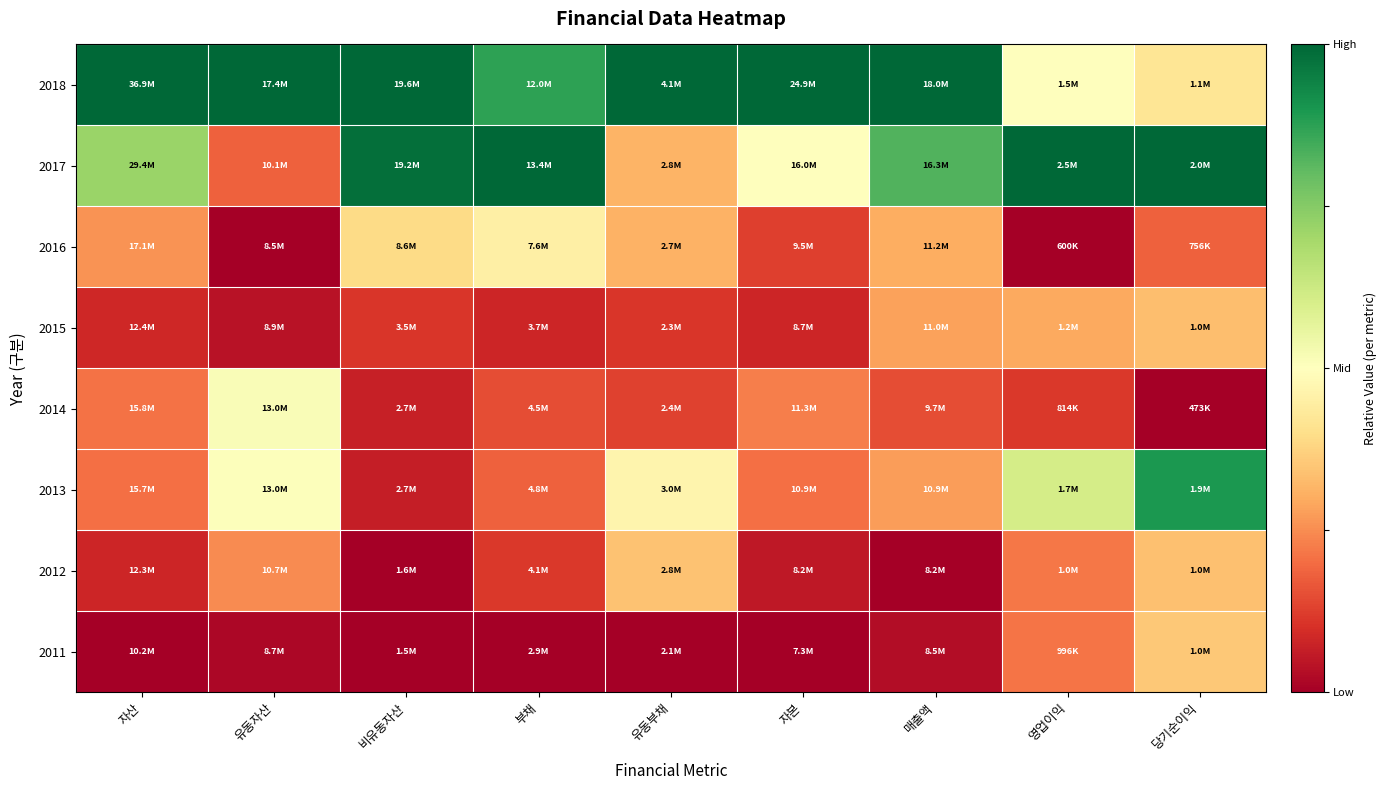

At which category is the sum across all series the highest?

당기순이익